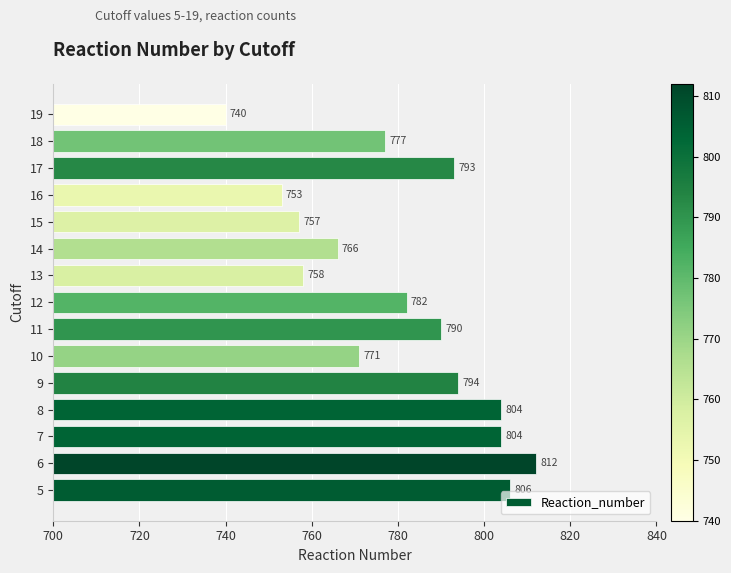

What is the sum of all values?

11707